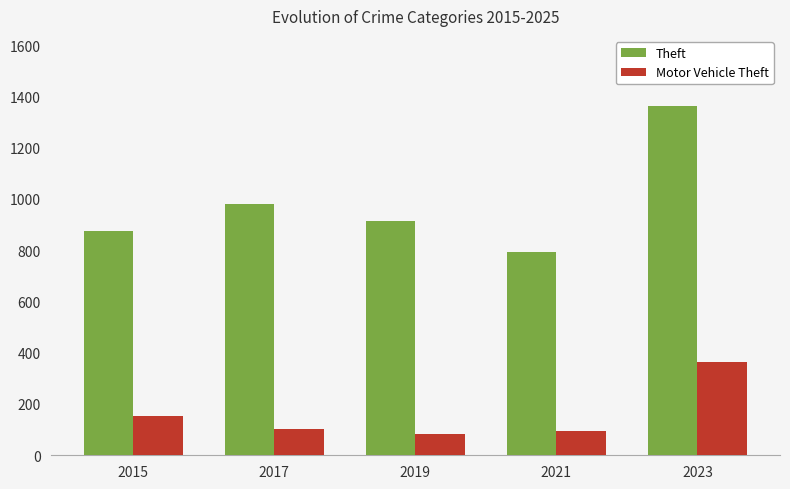

Which series has the largest range (max minus min)?

Theft